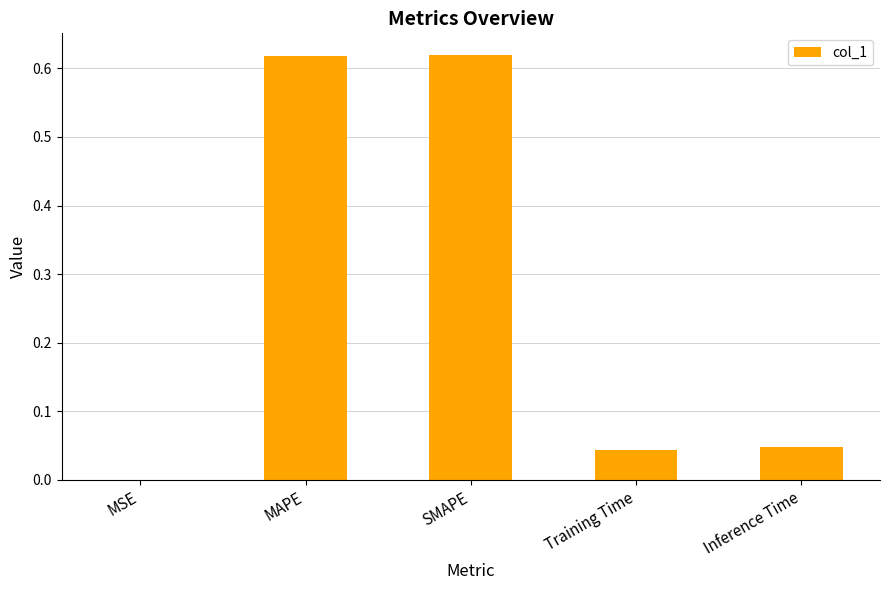

Where is the data nearest to the value 0?

MSE